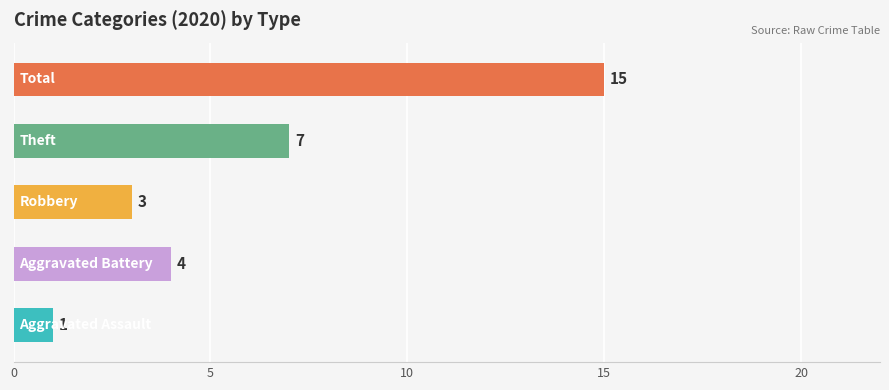

At how many categories does at least one series exceed 0?

5